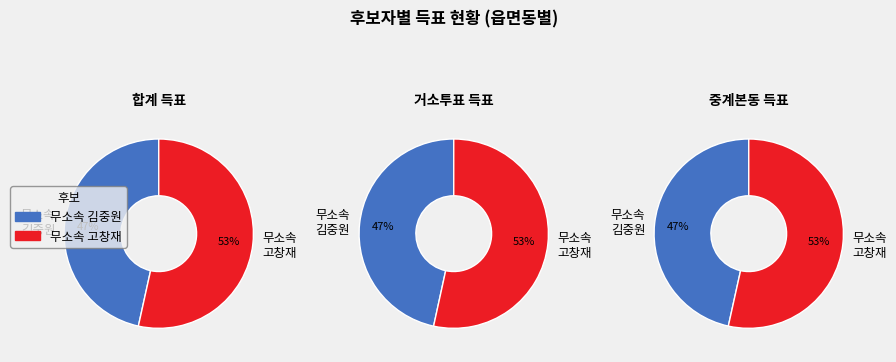

True or false: 거소투표 accounts for 1% of the total.

False